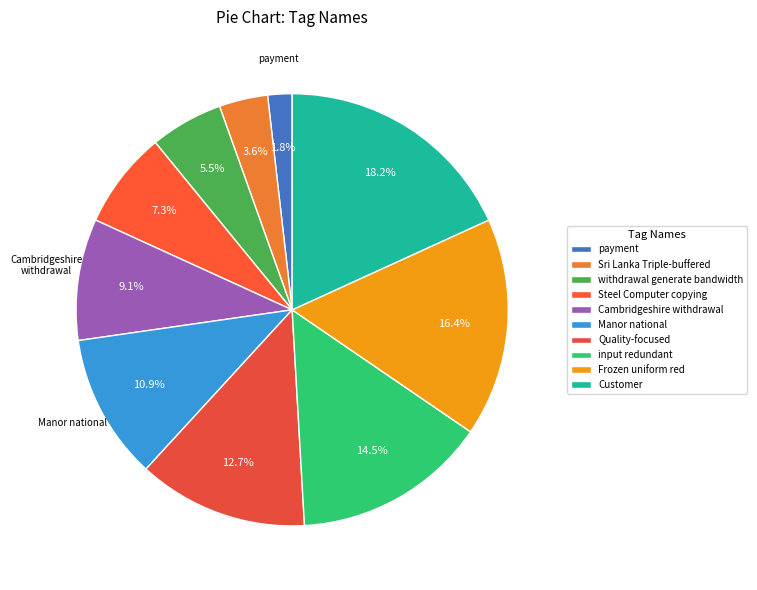

To the nearest percent, what percentage of the pie is Quality-focused?

13%